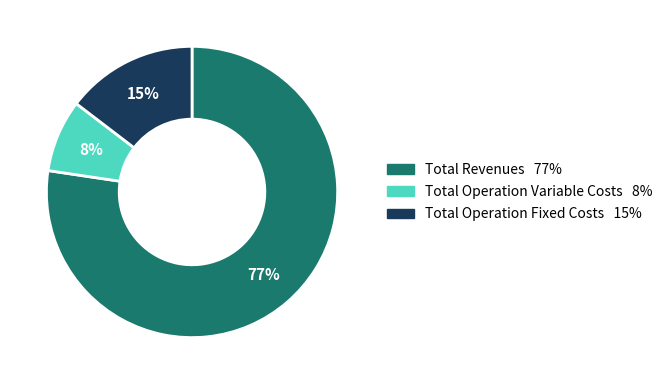

To the nearest percent, what is the average slice percentage?

33%